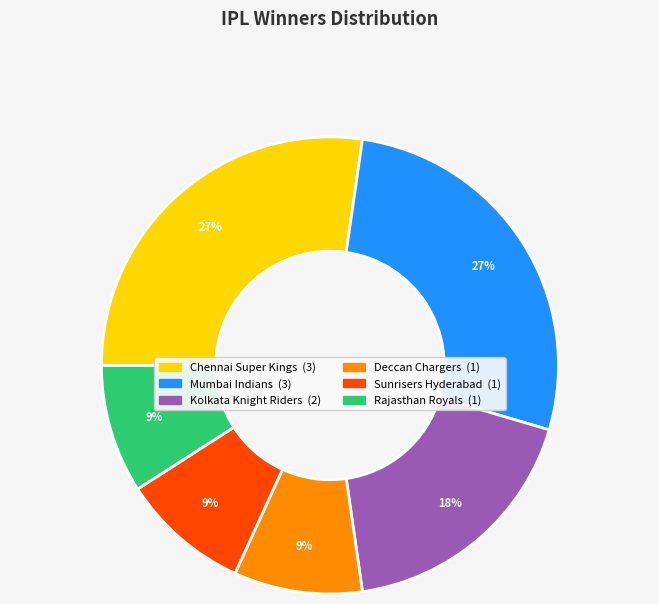

To the nearest percent, what is the difference between the largest and smallest slice percentages?

18%